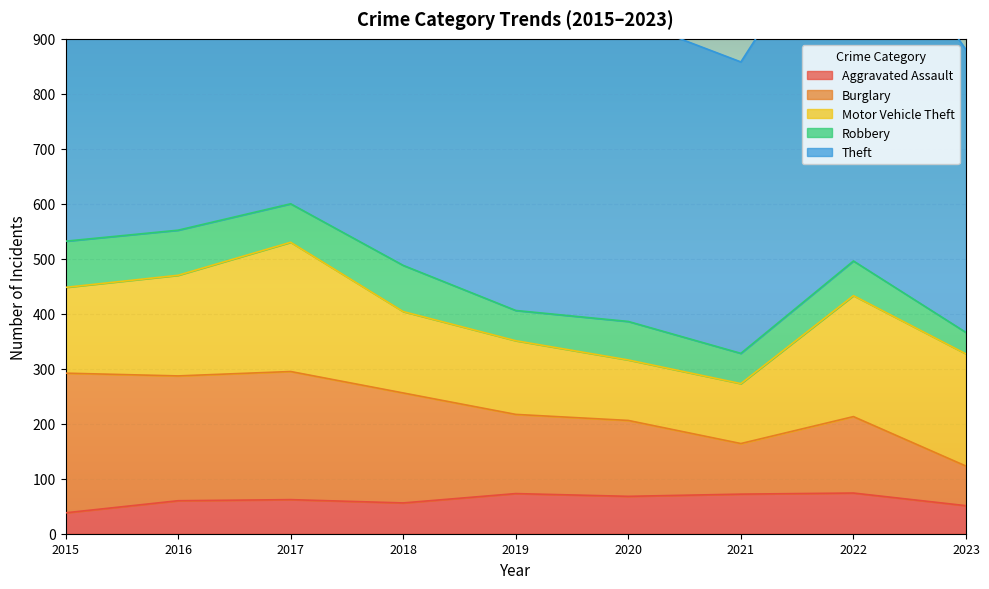

True or false: Aggravated Assault and Theft intersect in this chart.

False